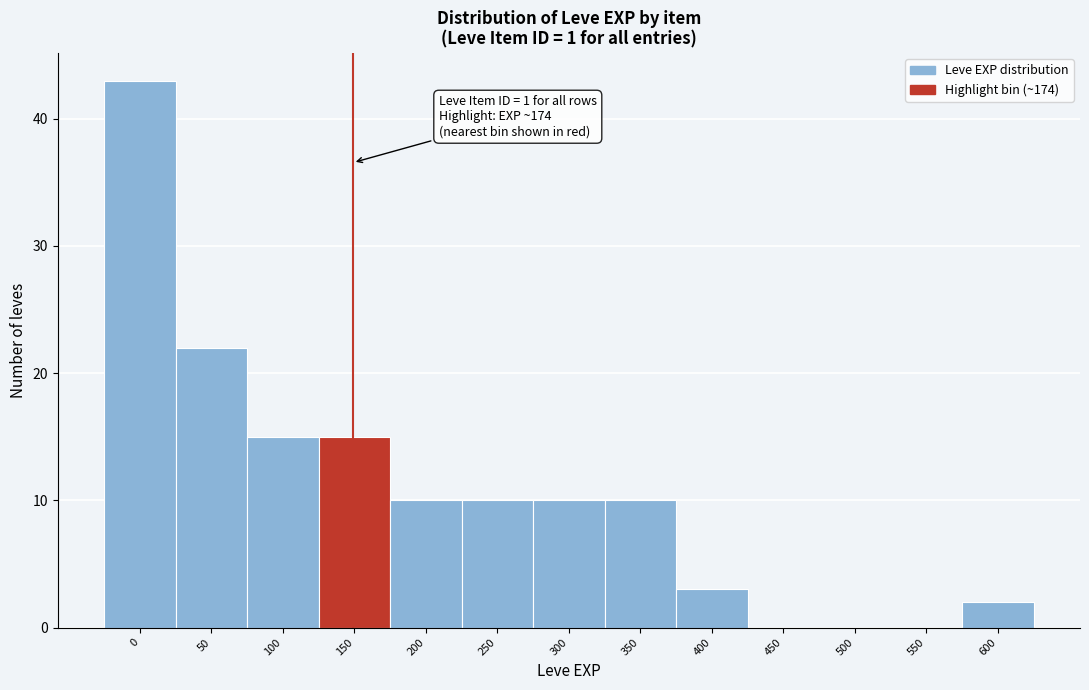

Reading right to left, extract all data points from this chart.

600=2	550=0	500=0	450=0	400=3	350=10	300=10	250=10	200=10	150=15	100=15	50=22	0=43